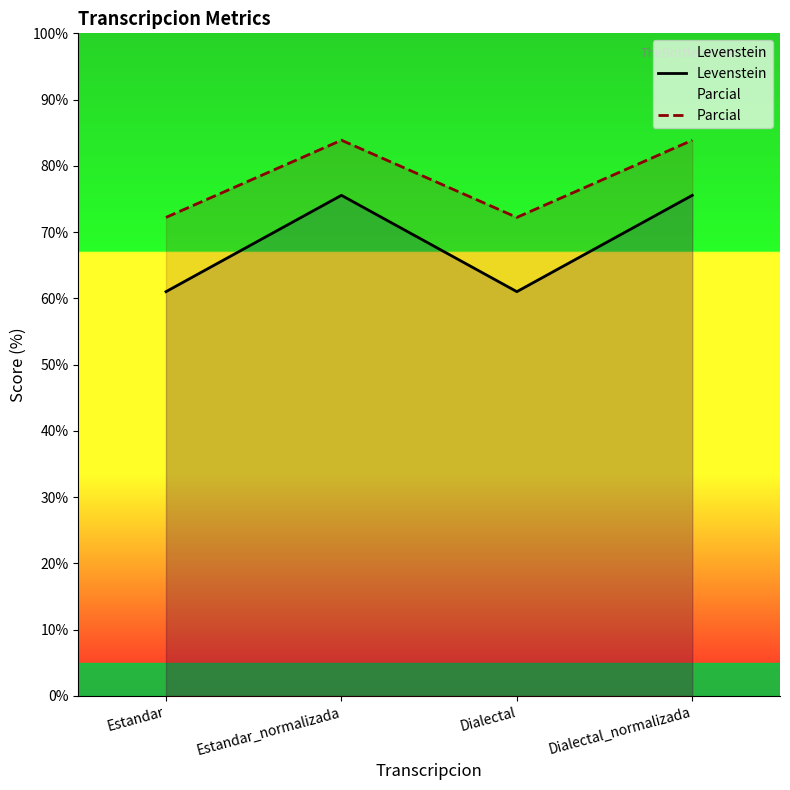

How many lines are shown in the chart?

2